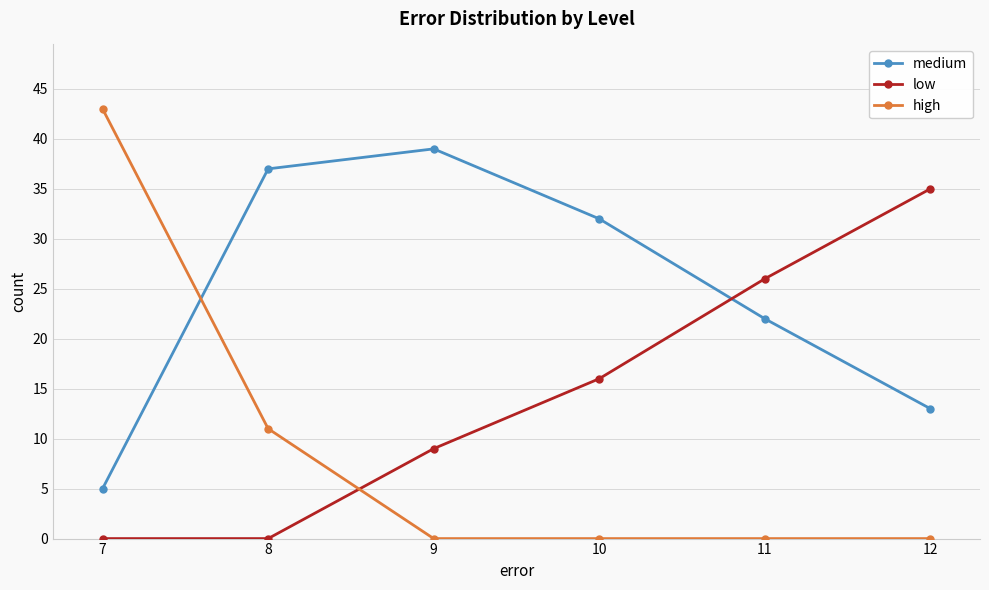

At which label does medium reach its minimum?

7